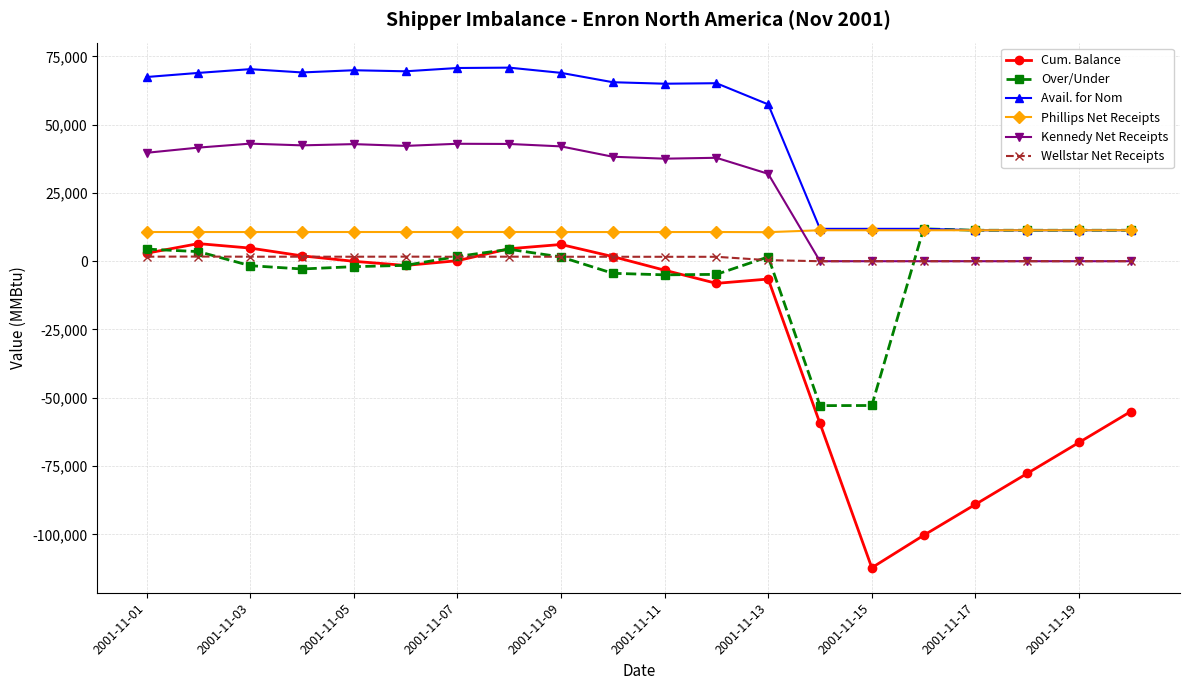

What is the average value of the Phillips Net Receipts series?

10913.8